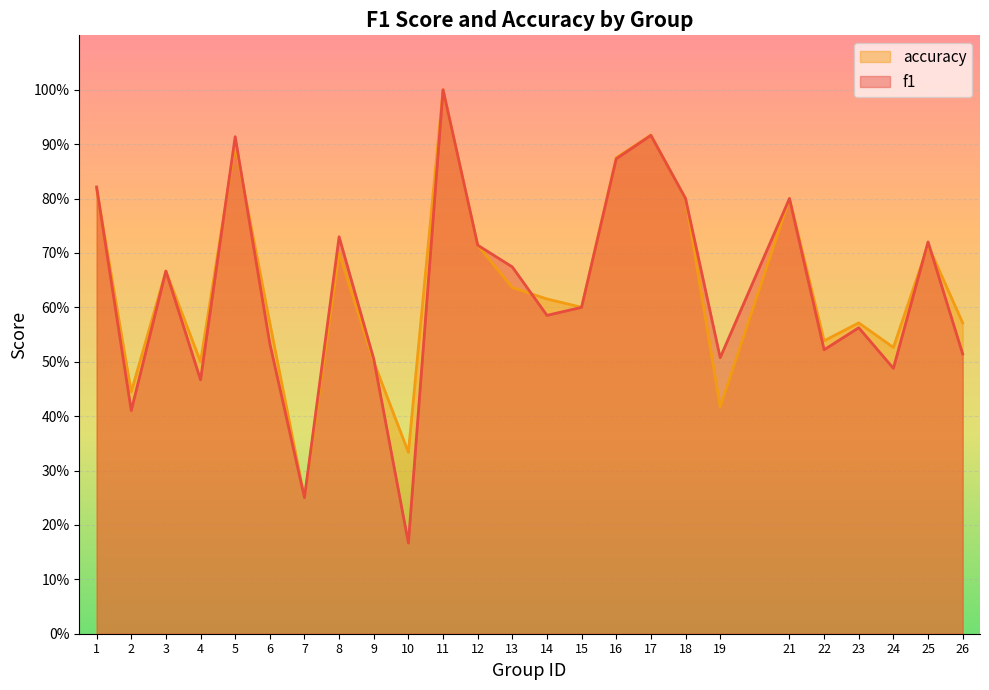

True or false: accuracy and f1 cross at least once.

True